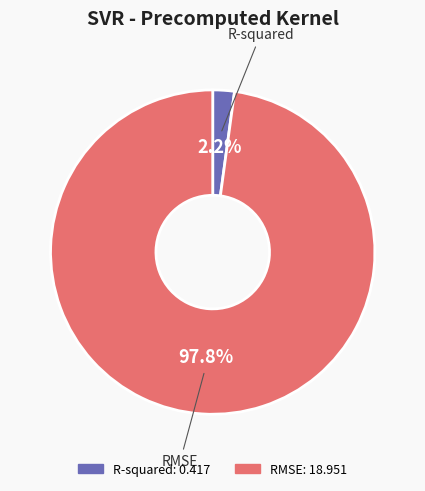

What is the largest slice in the pie chart?

RMSE